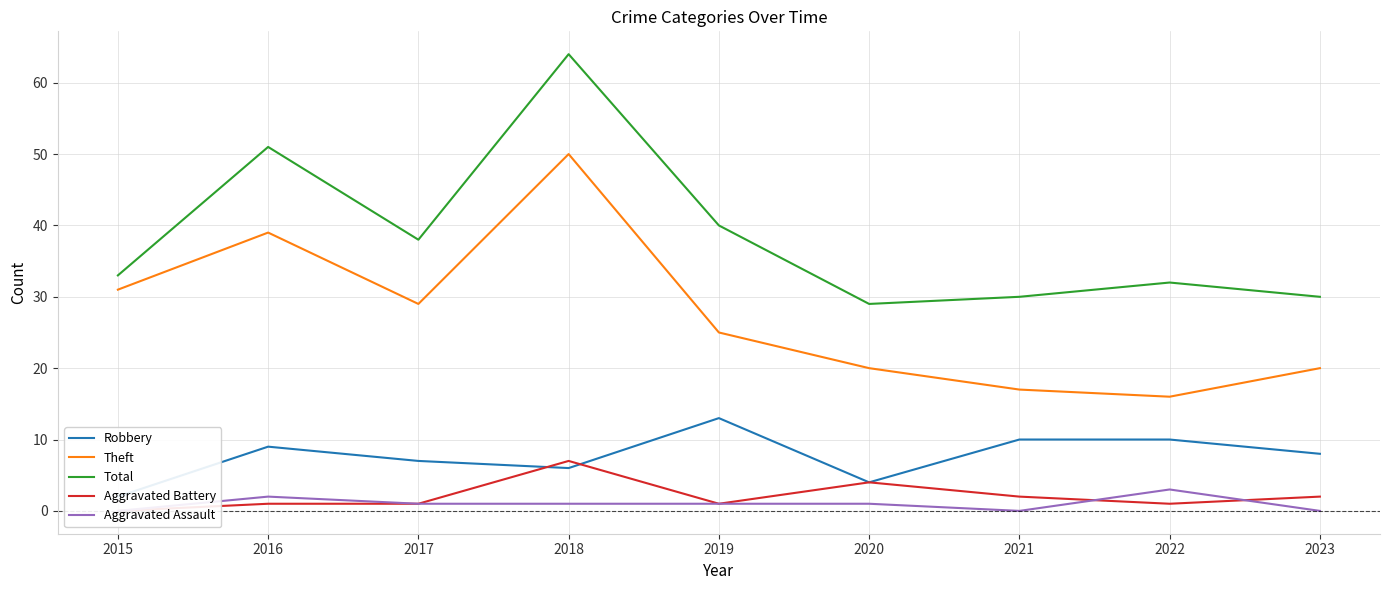

What is the total value across all series at 2020?

58